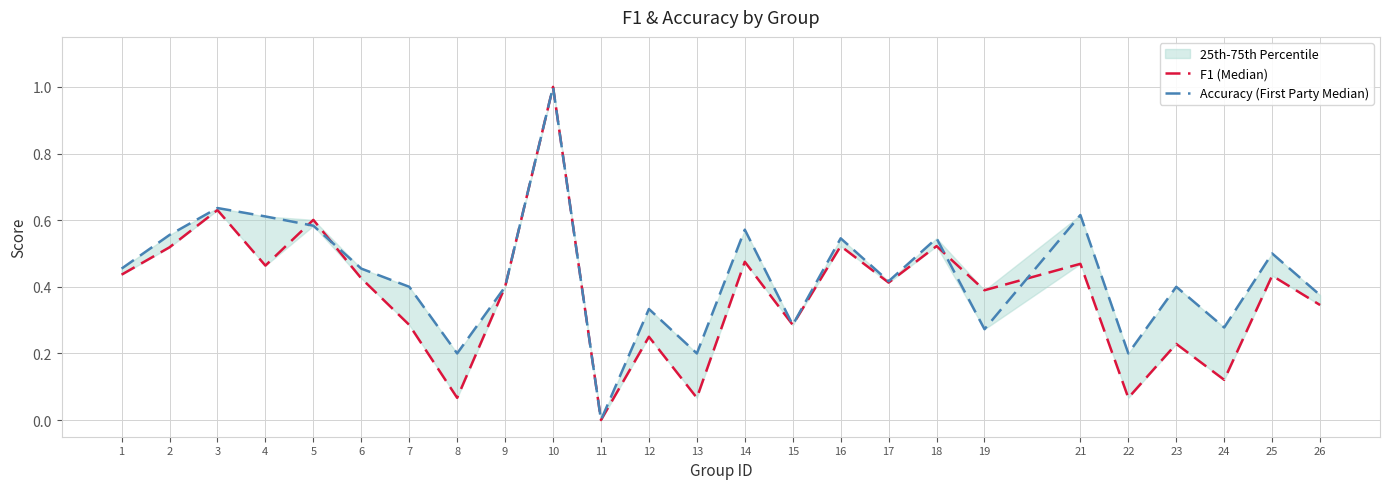

At which label does F1 (Median) reach its peak?

10